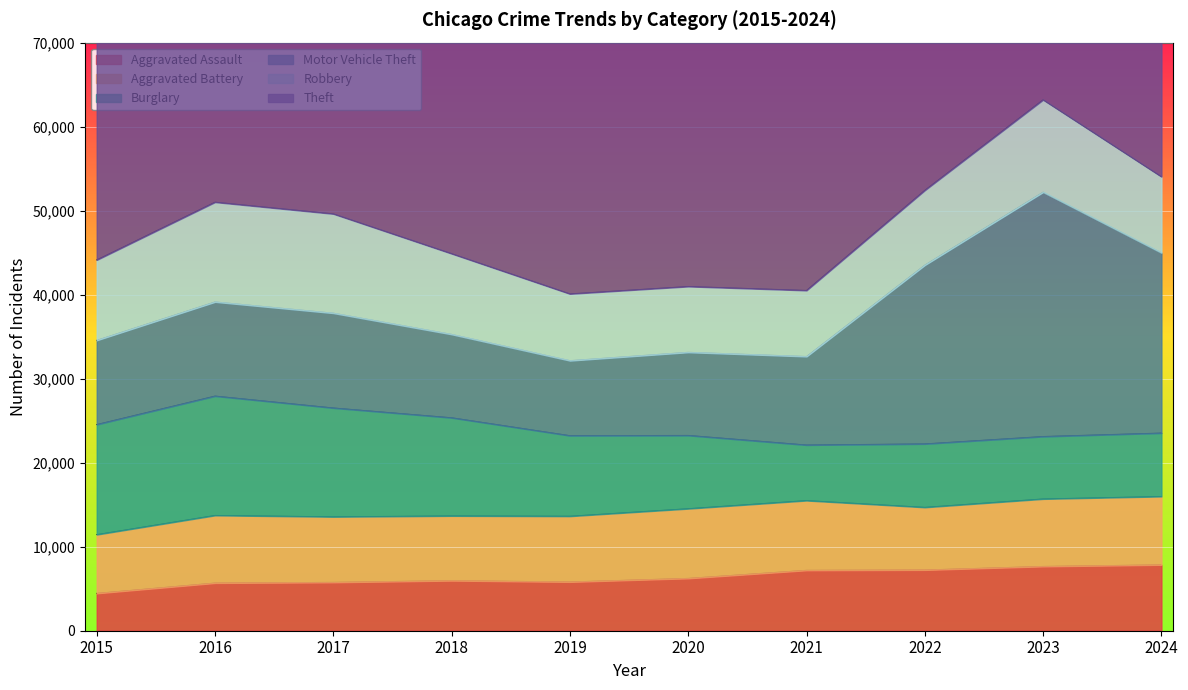

How many lines are shown in the chart?

6